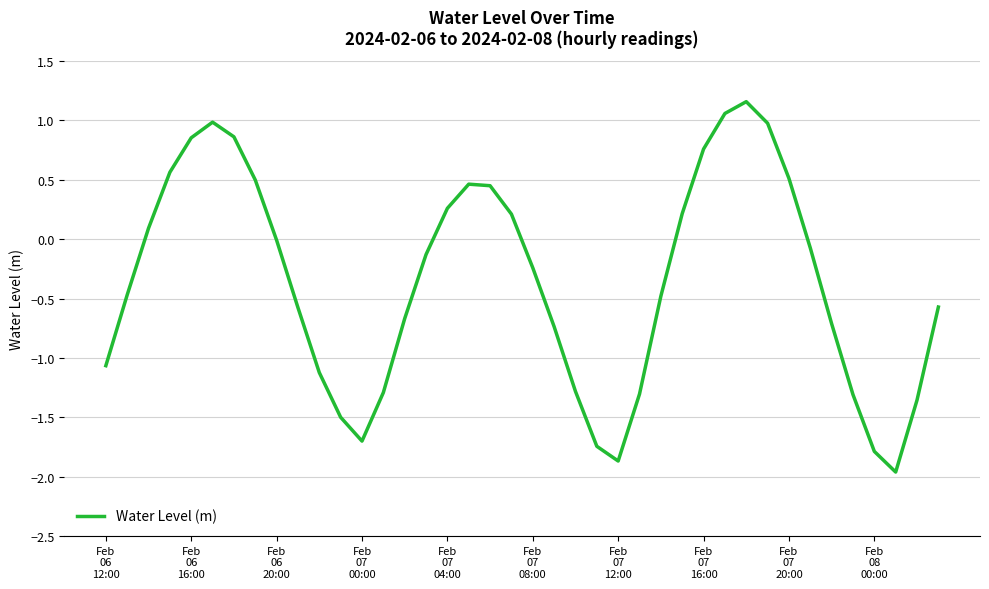

How many categories are shown in the chart?

40